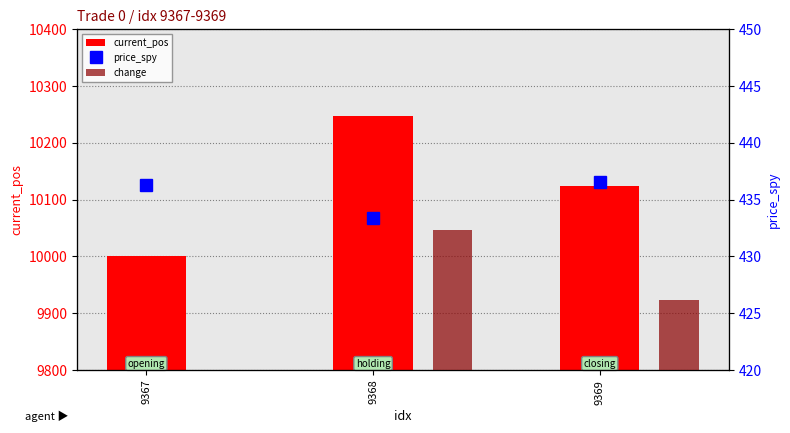

Read the current_pos value at 9367.

10000.0